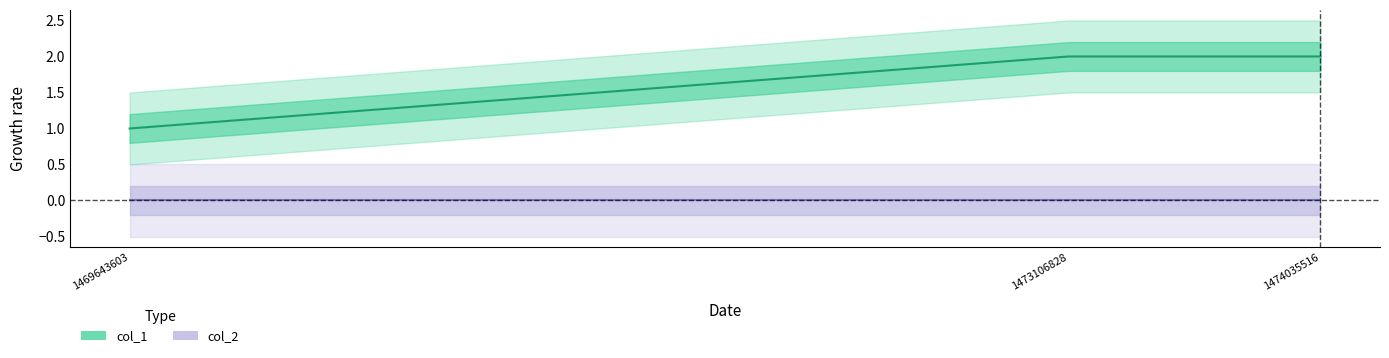

Reading right to left, extract all data points from this chart.

col_1: 2	2	1
col_2: 0	0	0